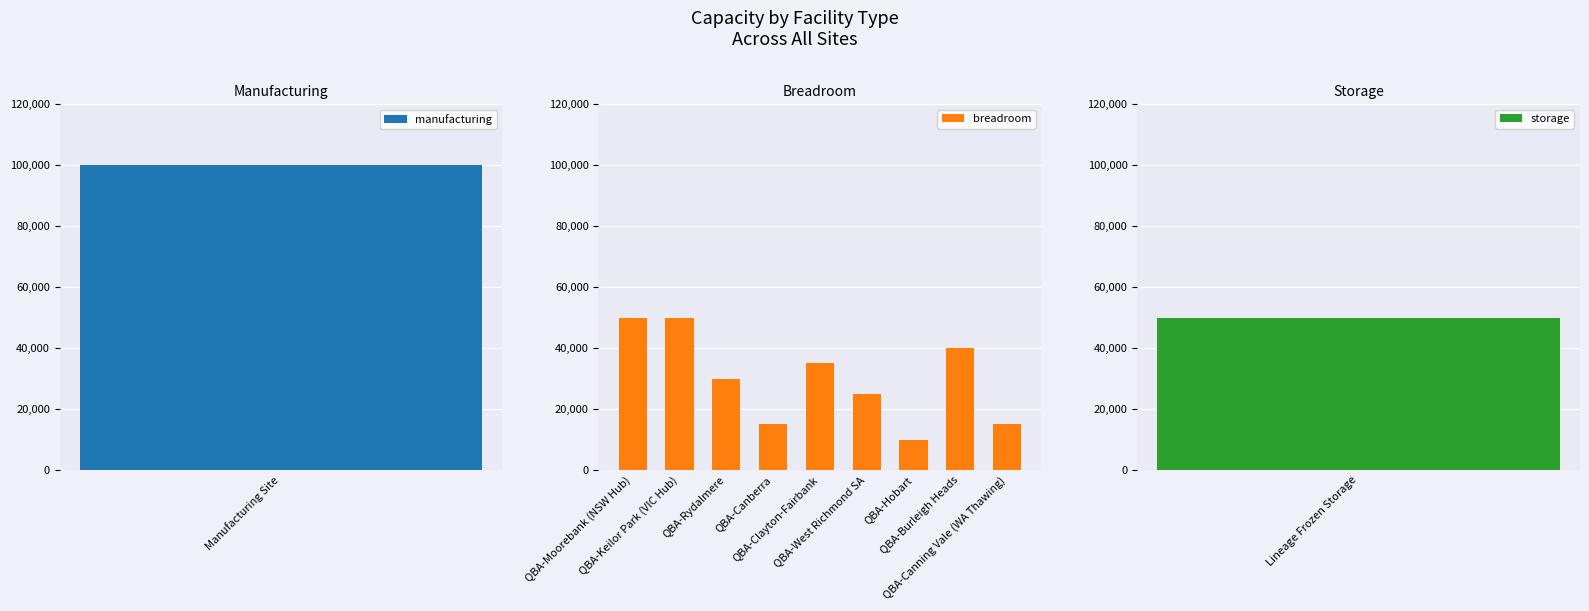

Does the chart contain stacked bars?

No